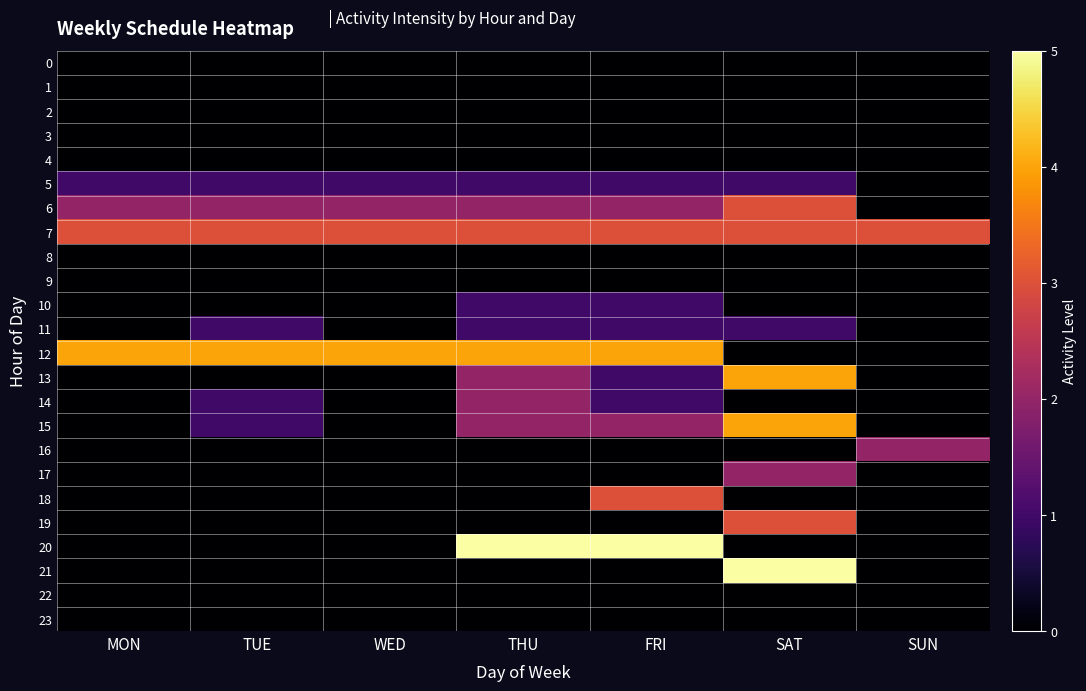

At which category is the sum across all series the highest?

SAT